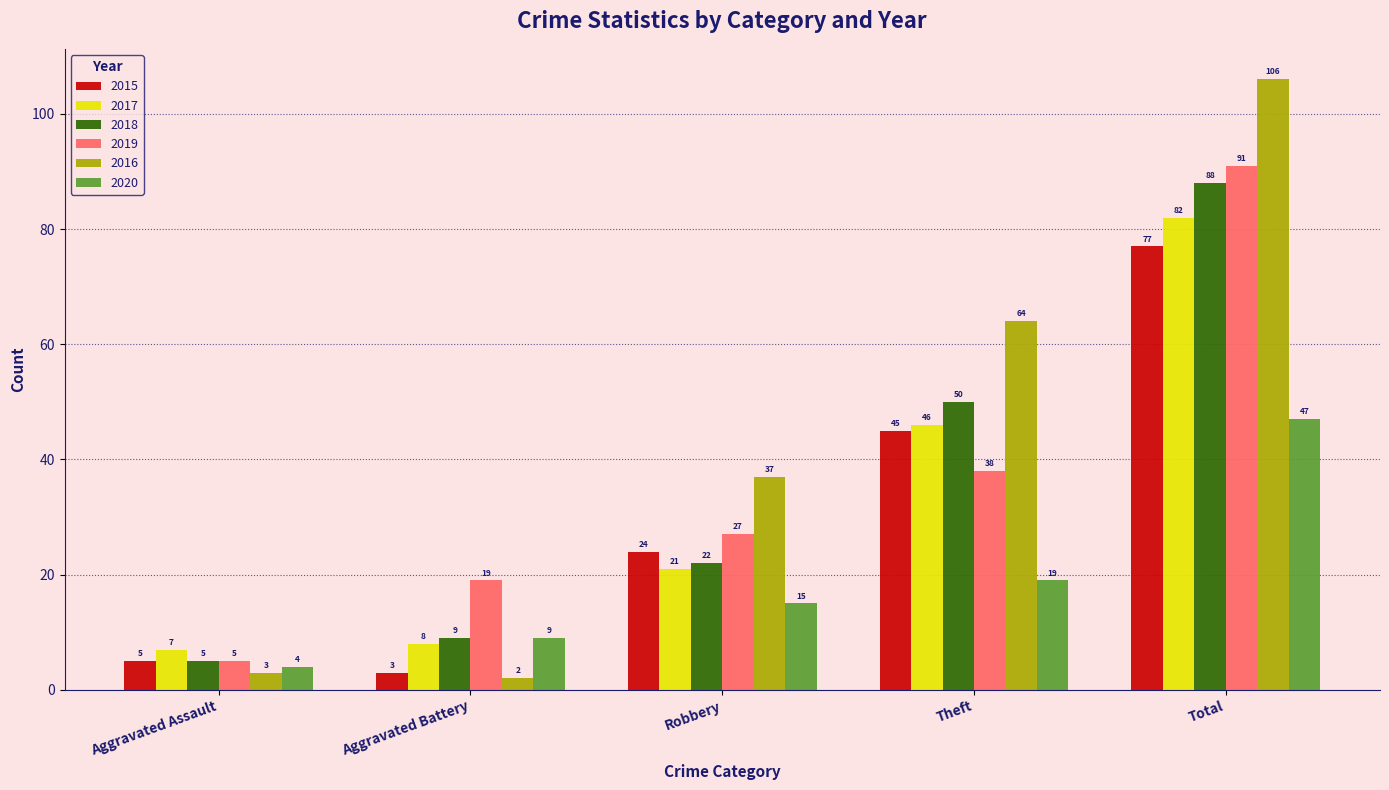

List the series in order of their peak value, lowest first.

2020, 2015, 2017, 2018, 2019, 2016